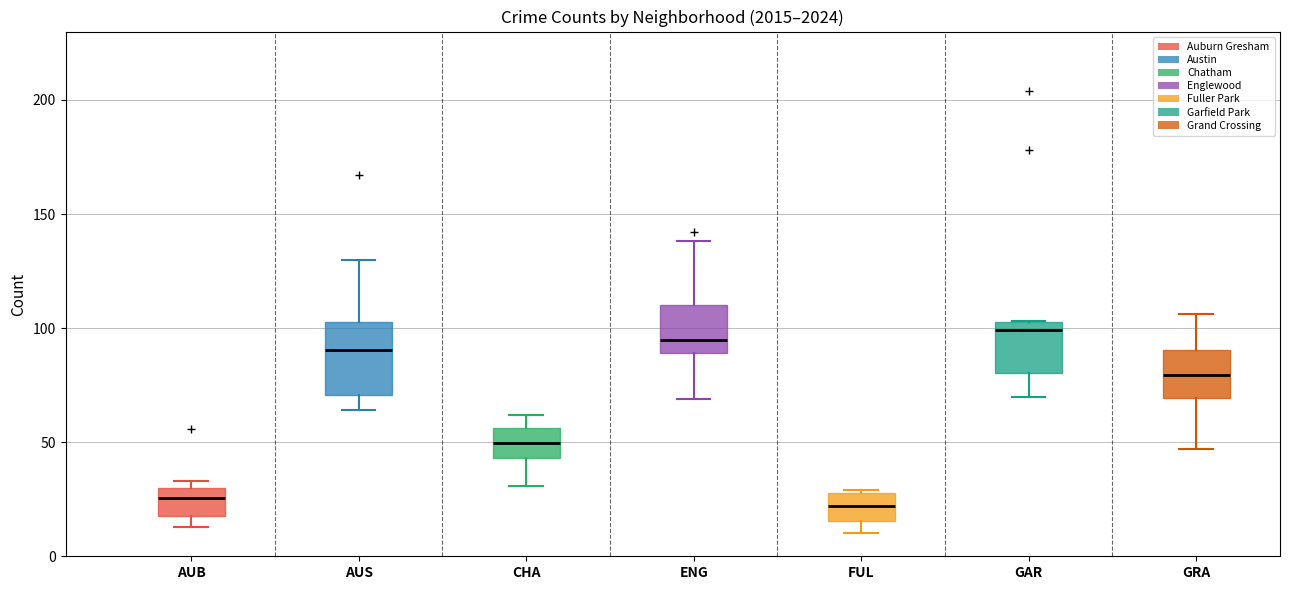

Reading left to right, read every box against the y-axis: the position of its median line, the range the box covers, and the ends of its whiskers. The values are not printed on the chart, so give them approximately, as read against the axis.

AUB: median 25, box 20 to 30, whiskers 15 to 35
AUS: median 90, box 70 to 105, whiskers 65 to 130
CHA: median 50, box 45 to 55, whiskers 30 to 60
ENG: median 95, box 90 to 110, whiskers 70 to 140
FUL: median 20, box 15 to 30, whiskers 10 to 30
GAR: median 100, box 80 to 105, whiskers 70 to 105
GRA: median 80, box 70 to 90, whiskers 45 to 105